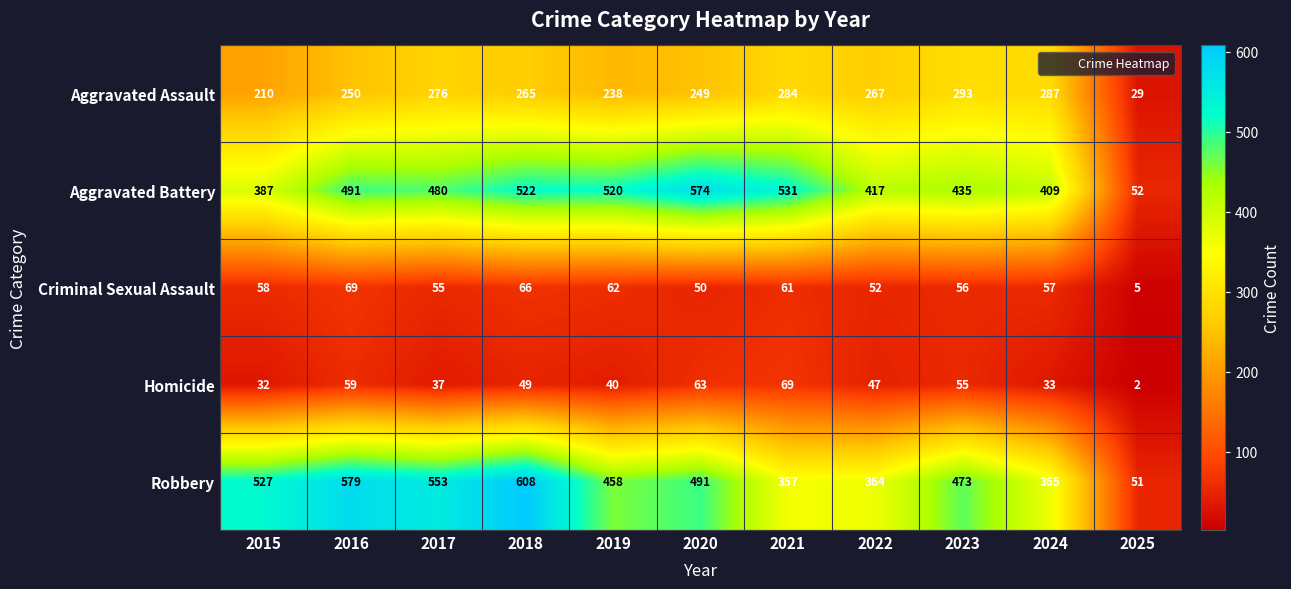

Which series has the largest total across all categories?

Robbery